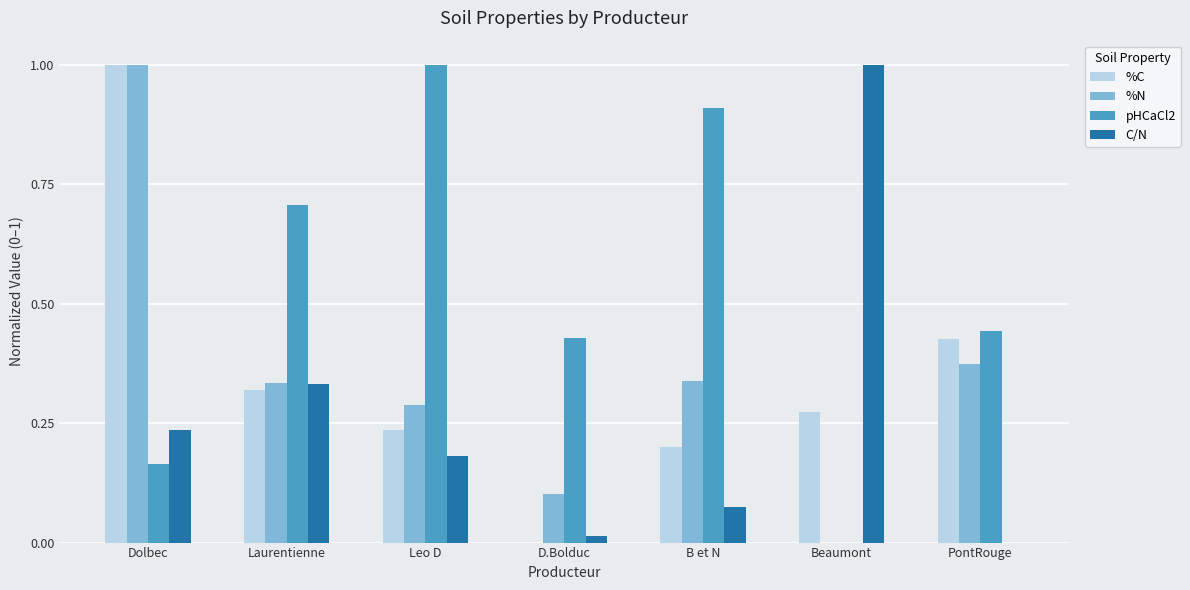

What is the sum of all %N values?

2.4